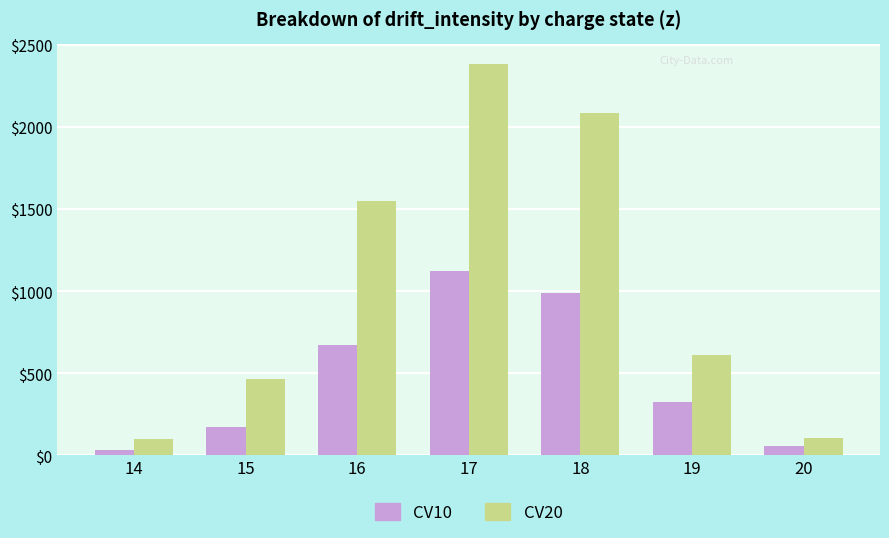

What is the value of the CV10 bar at the 3rd from the left?

673.3